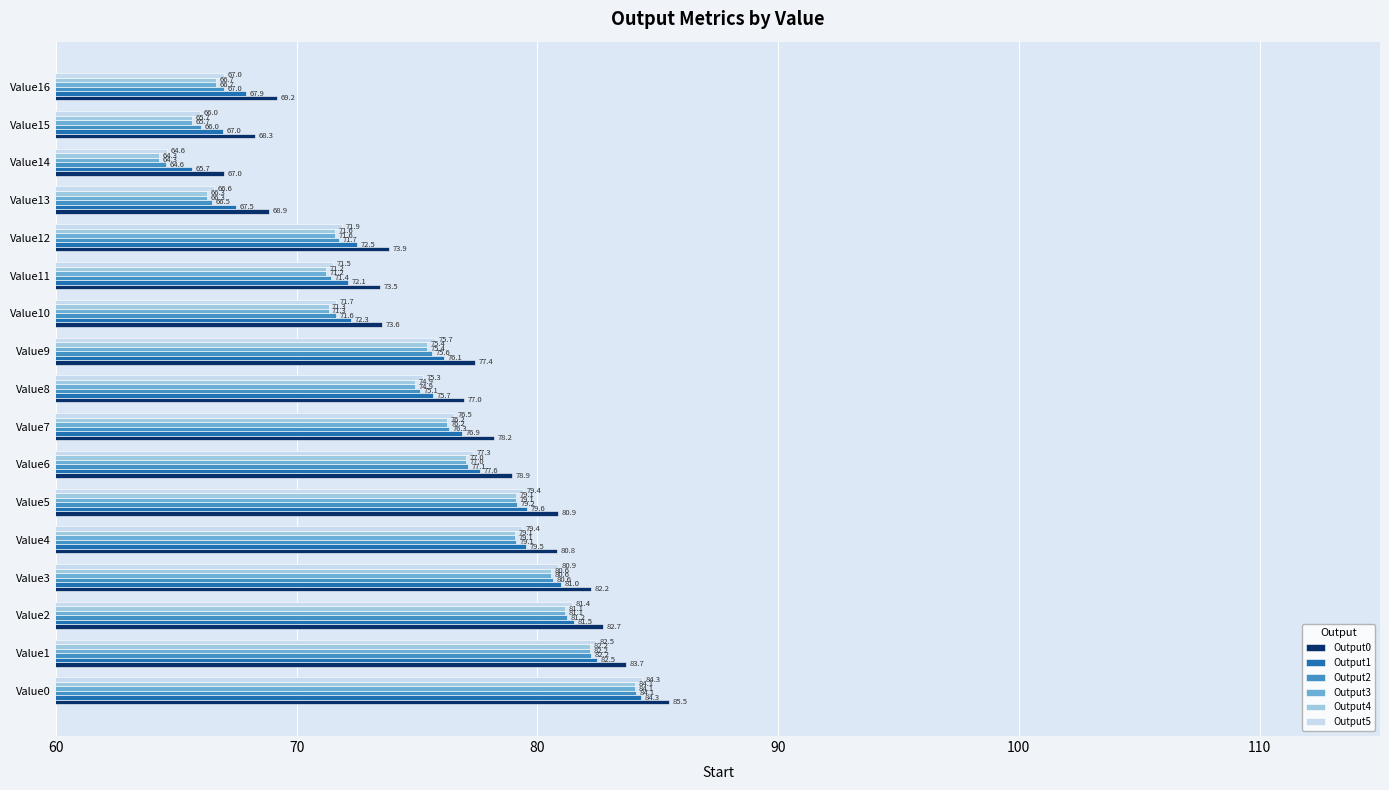

Which category has the lowest value in the Output1 series?

Value14